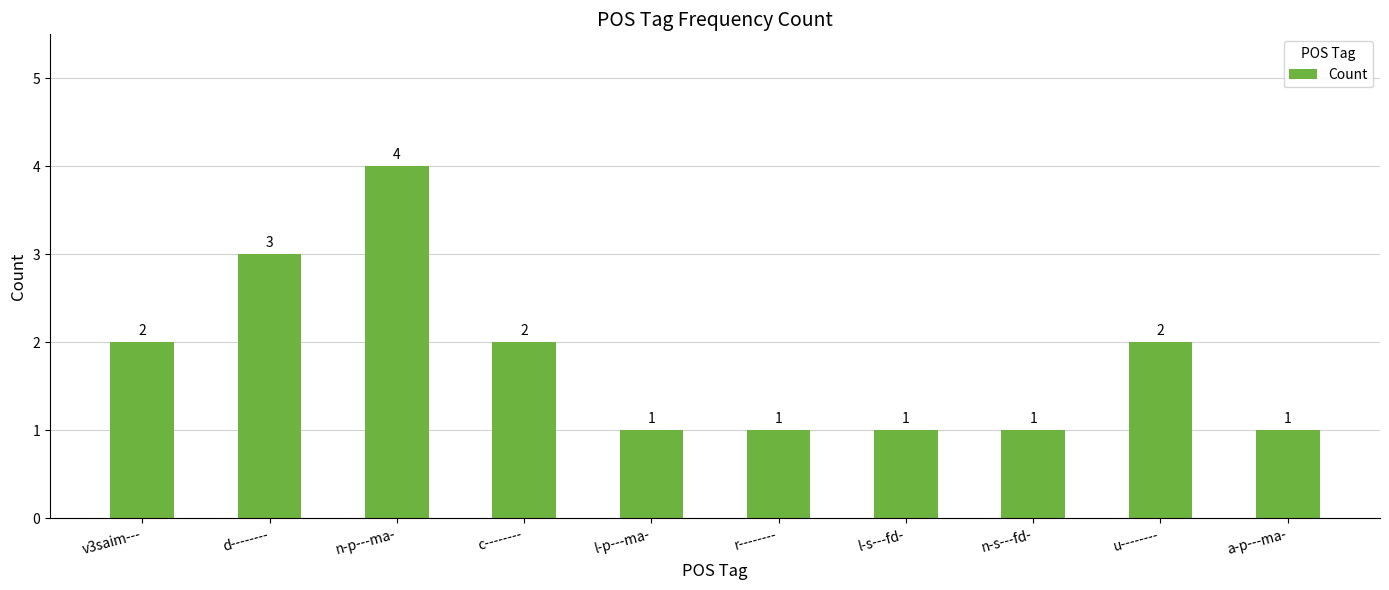

What is the difference between the maximum and second lowest values?

3